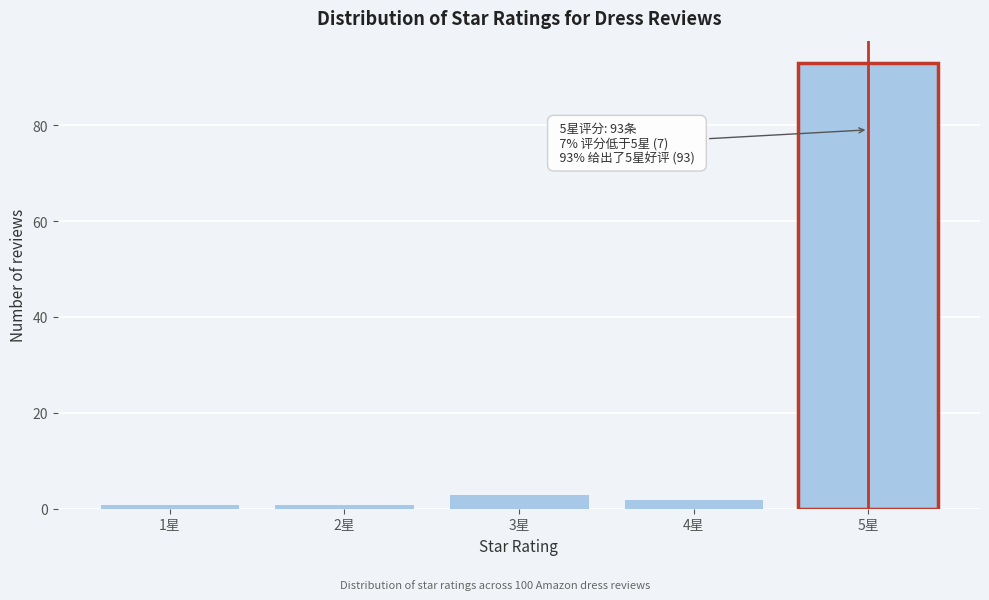

Reading left to right, transcribe all the data shown in this chart.

1星=1	2星=1	3星=3	4星=2	5星=93